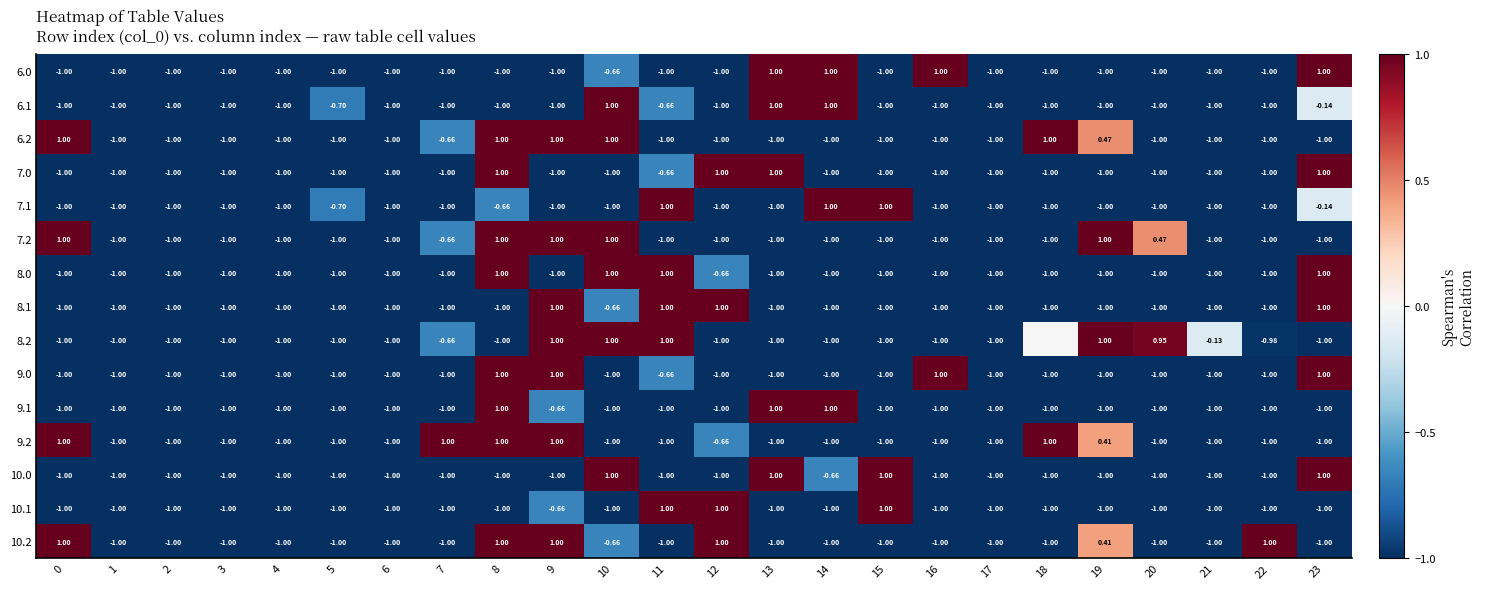

At how many categories does at least one series exceed 0?

16